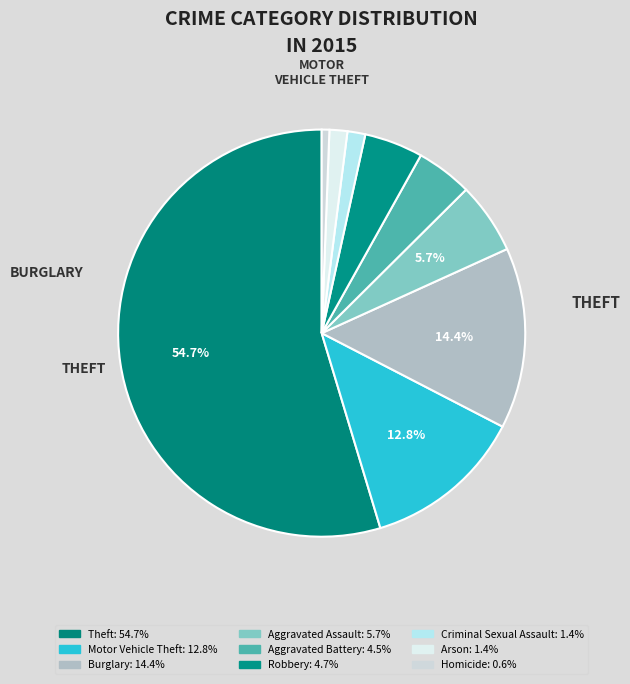

Which slice represents more than half of the pie?

Theft